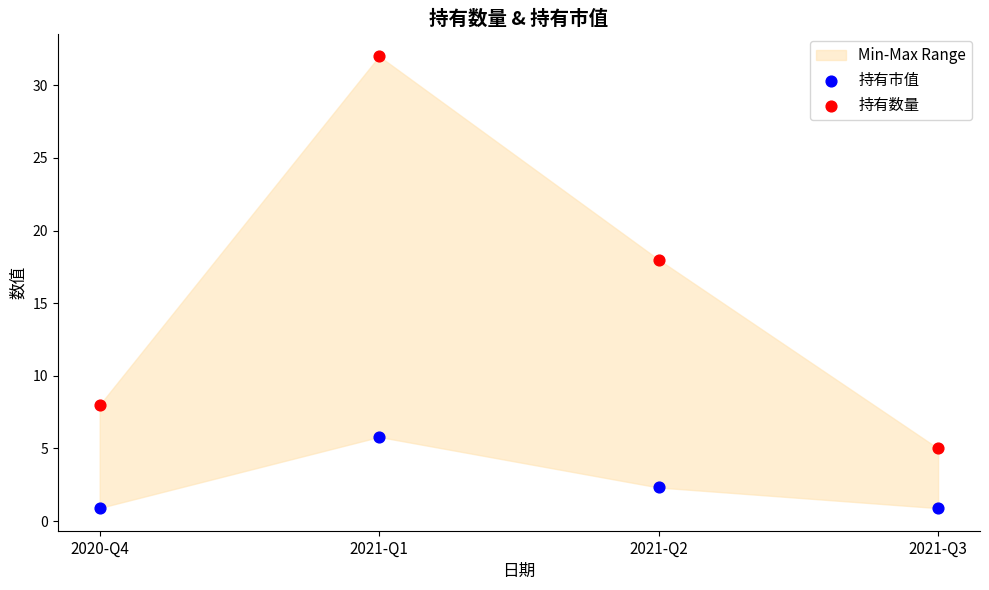

Which series reaches the maximum Y coordinate?

持有数量